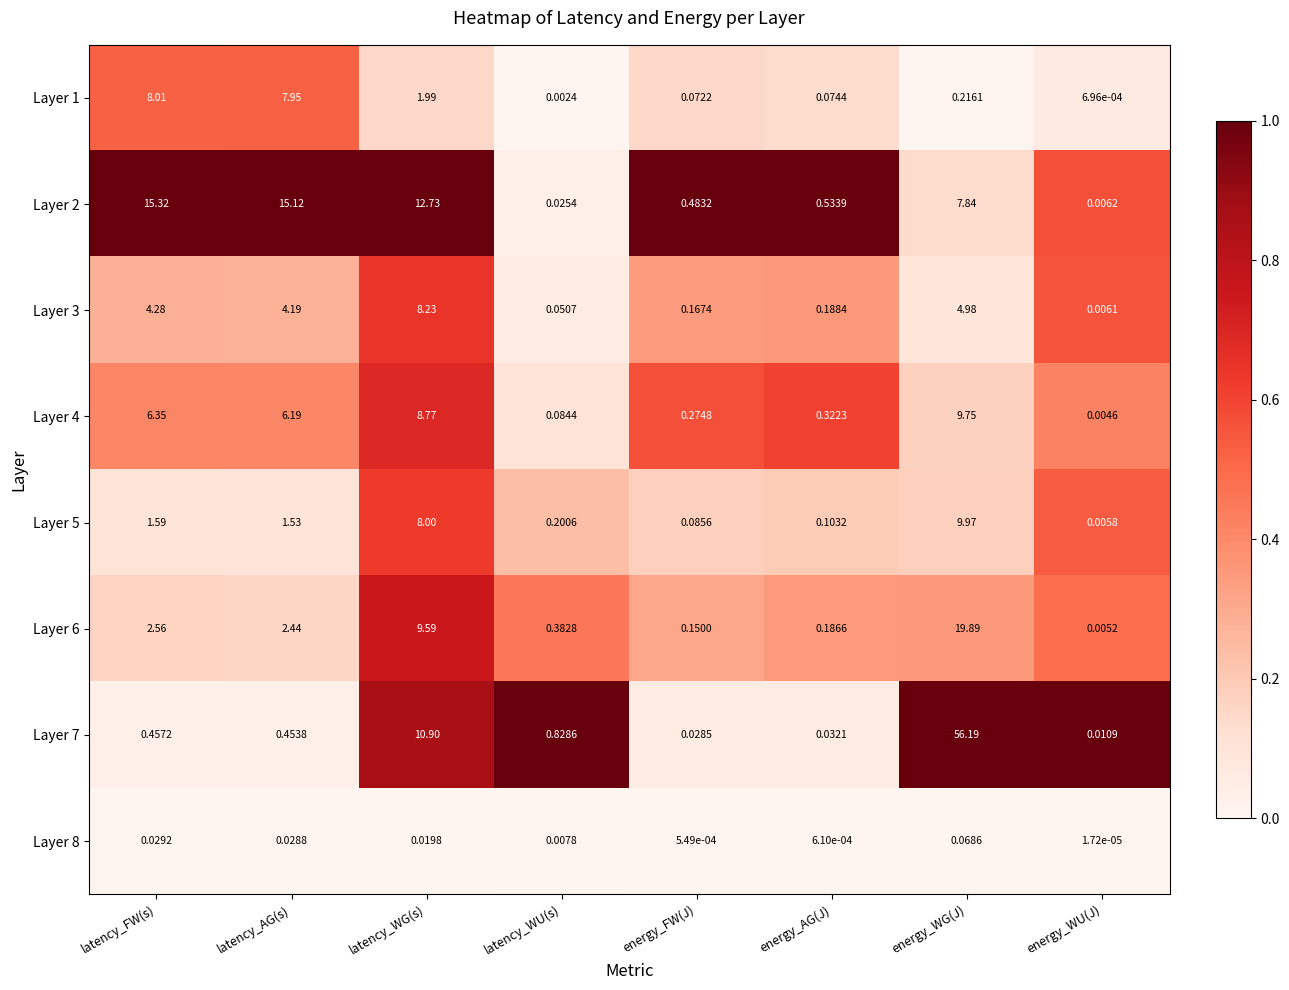

Rank the categories by Layer 3 value from lowest to highest.

energy_WU(J), latency_WU(s), energy_FW(J), energy_AG(J), latency_AG(s), latency_FW(s), energy_WG(J), latency_WG(s)